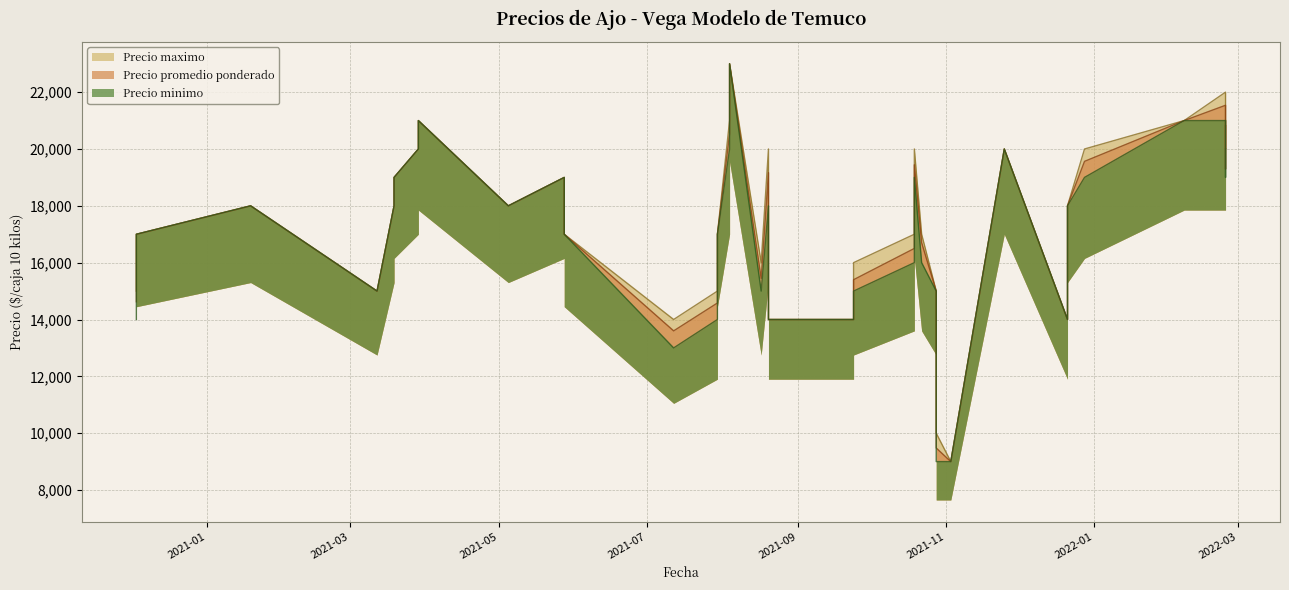

What is the spread (max minus min) of values at 2021-07-12?

1000